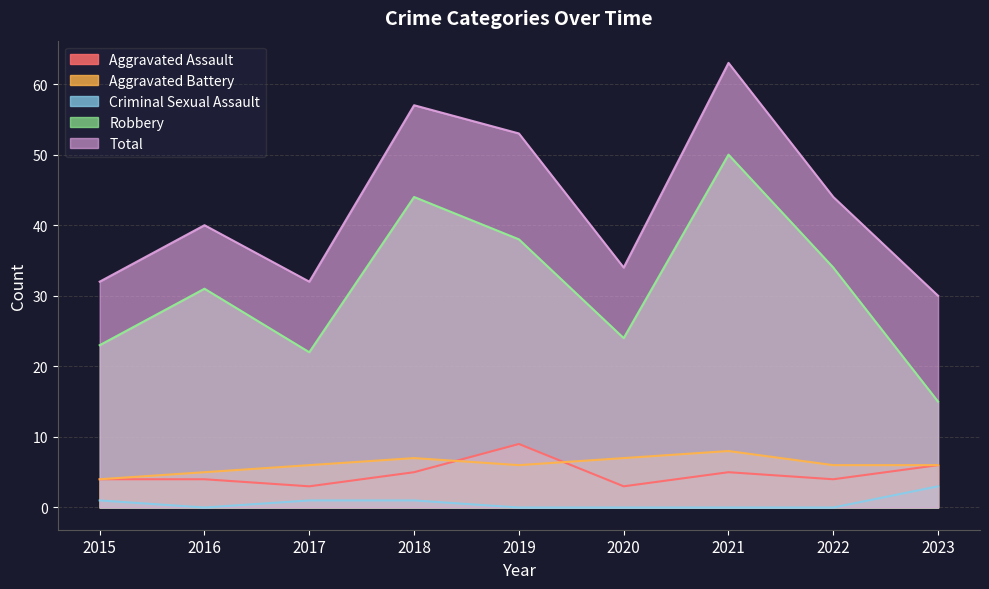

Where is the first local minimum for Criminal Sexual Assault?

2016